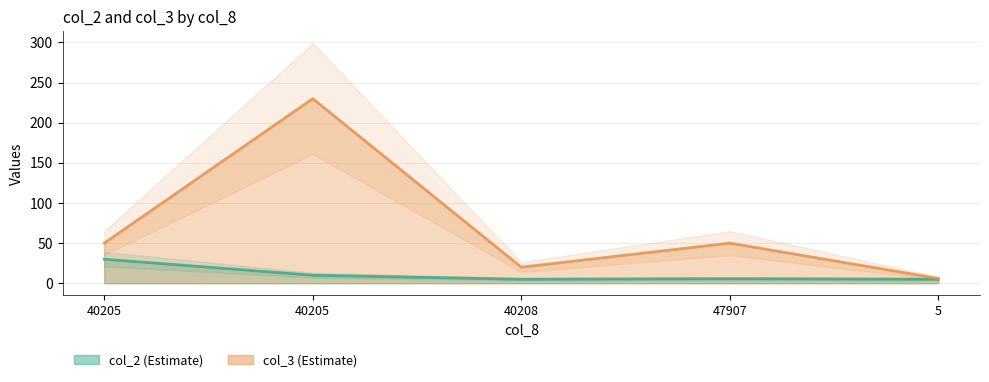

List the series in order of their overall mean, highest first.

col_3, col_2